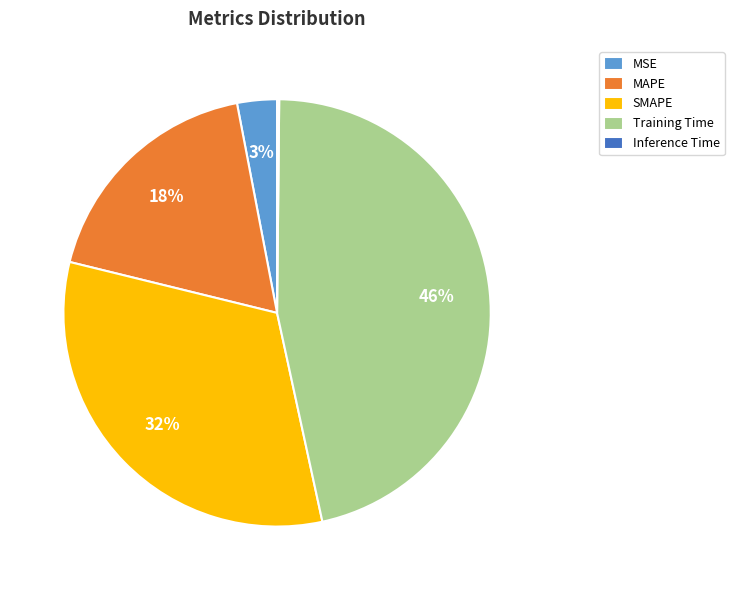

Which category has the biggest portion of the pie?

Training Time